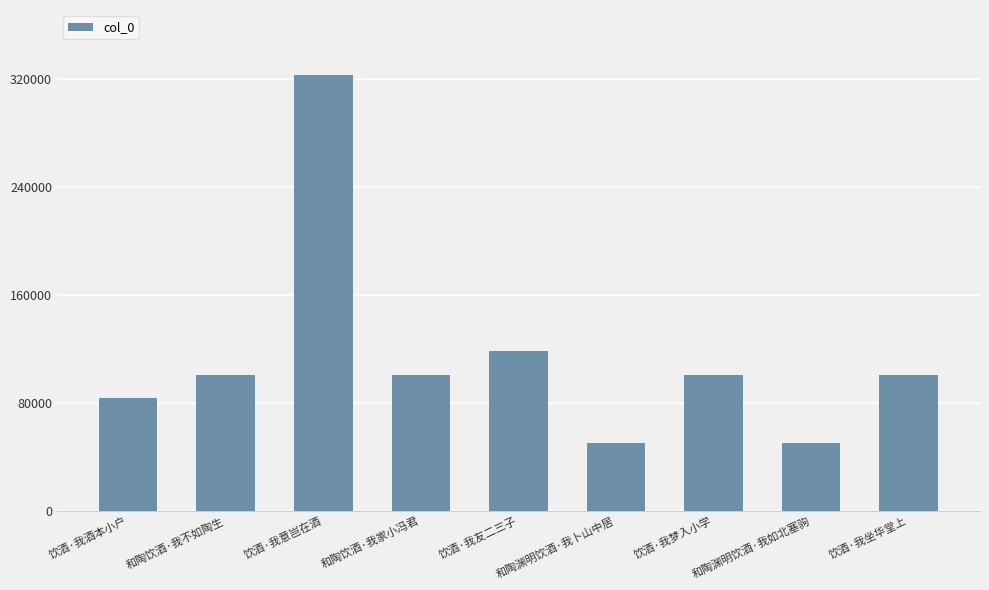

The chart shows a value of 15032 at 和陶渊明饮酒·我如北塞驹. True or false?

False